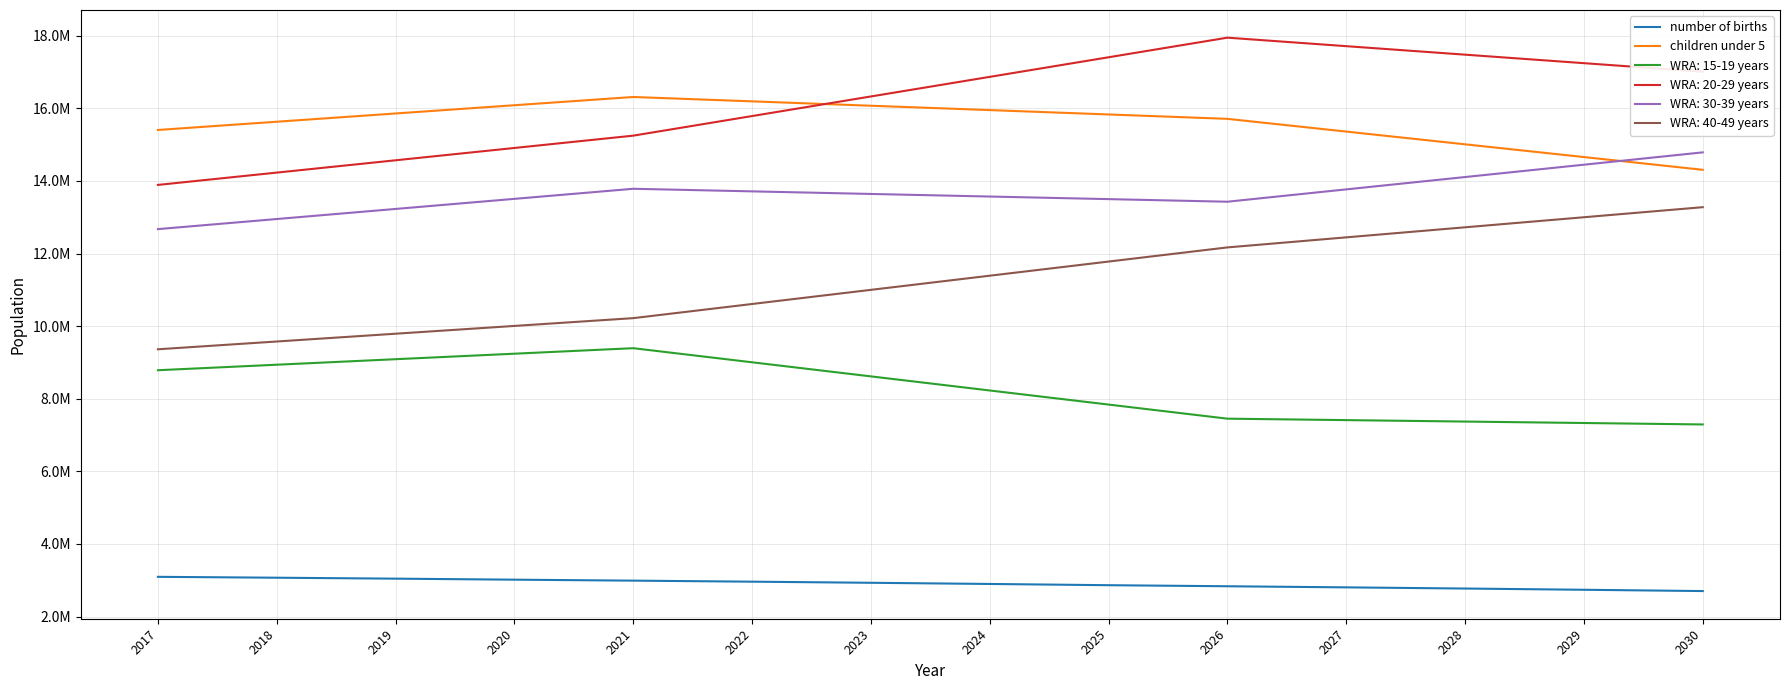

Does the chart have visible grid lines?

Yes